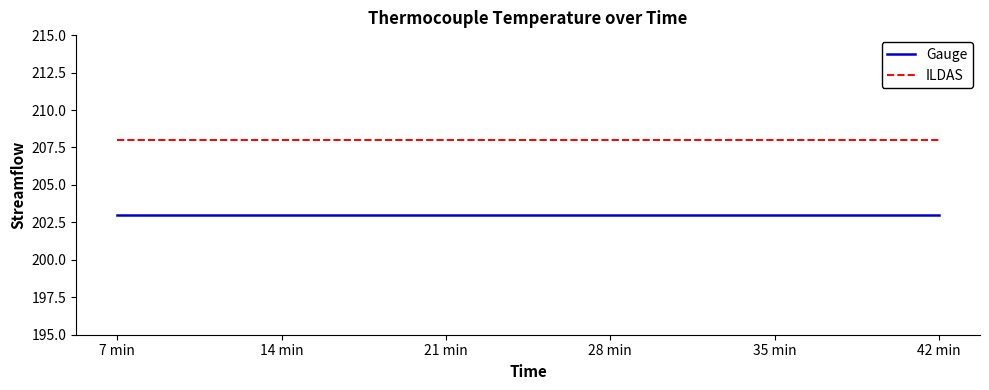

What is the sum of the Gauge values at 28 min and 42 min?

406